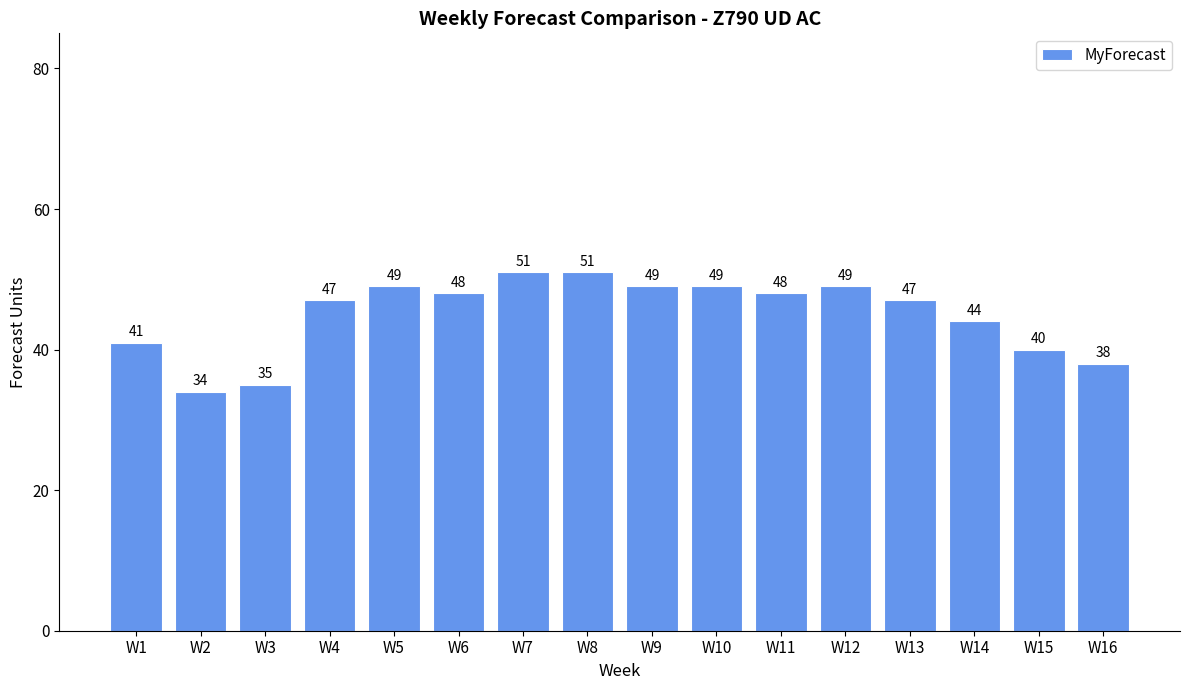

What is the value of the 15th bar from the left?

40